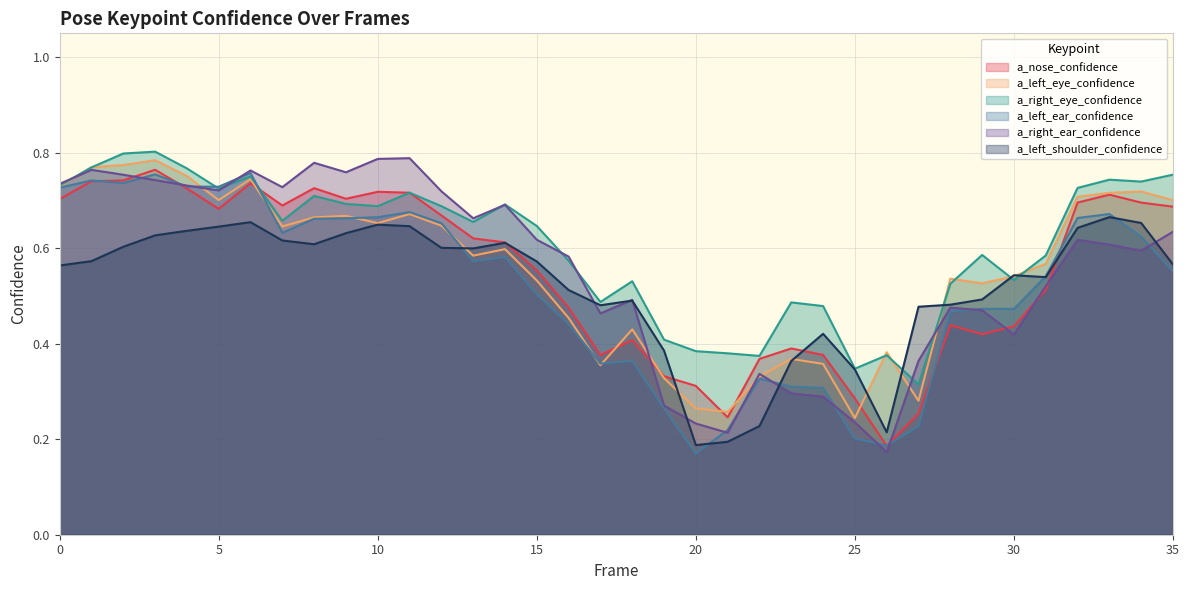

At 31, list the series in order from largest to smallest.

a_right_eye_confidence, a_left_eye_confidence, a_left_ear_confidence, a_left_shoulder_confidence, a_right_ear_confidence, a_nose_confidence